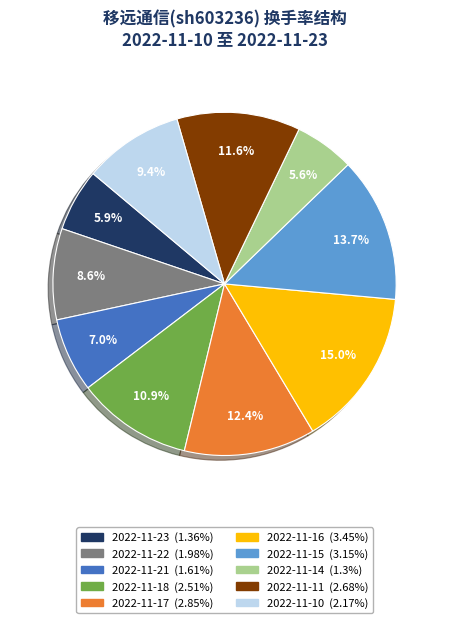

Does 2022-11-18 represent more than half of the total?

No